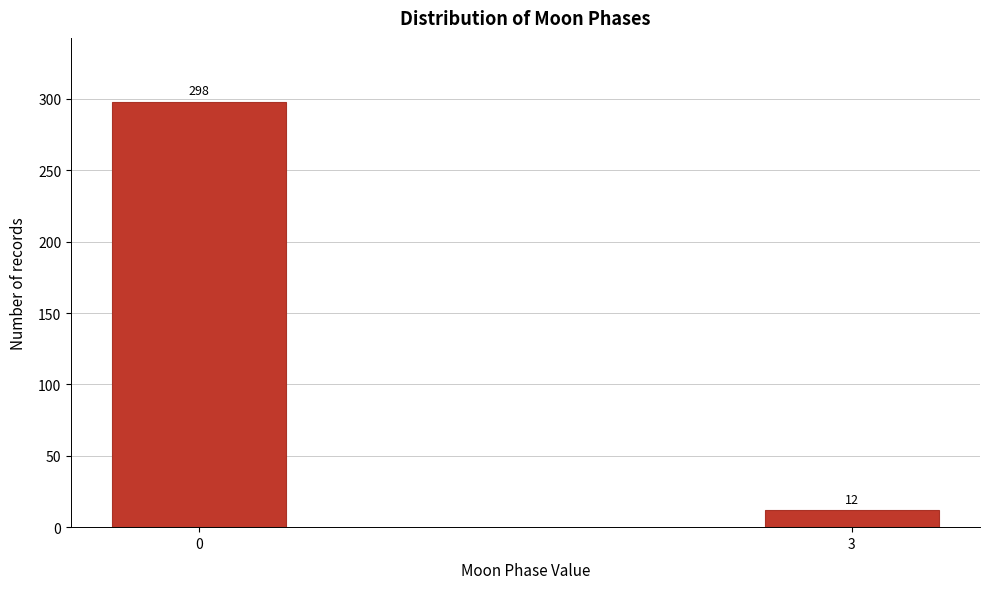

Reading left to right, what are all the values shown in this chart?

0=298	3=12